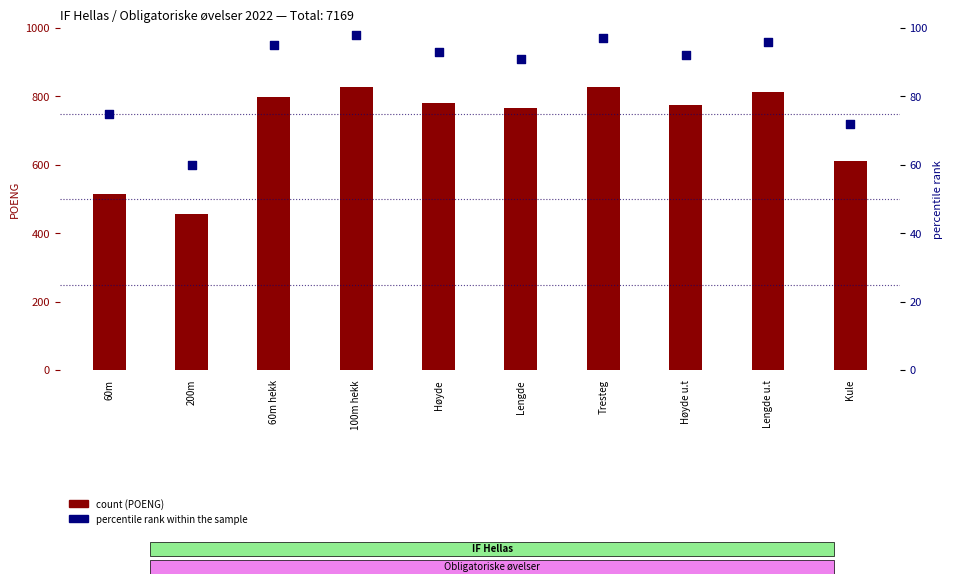

What are all the series names shown in the legend?

count, percentile rank within the sample